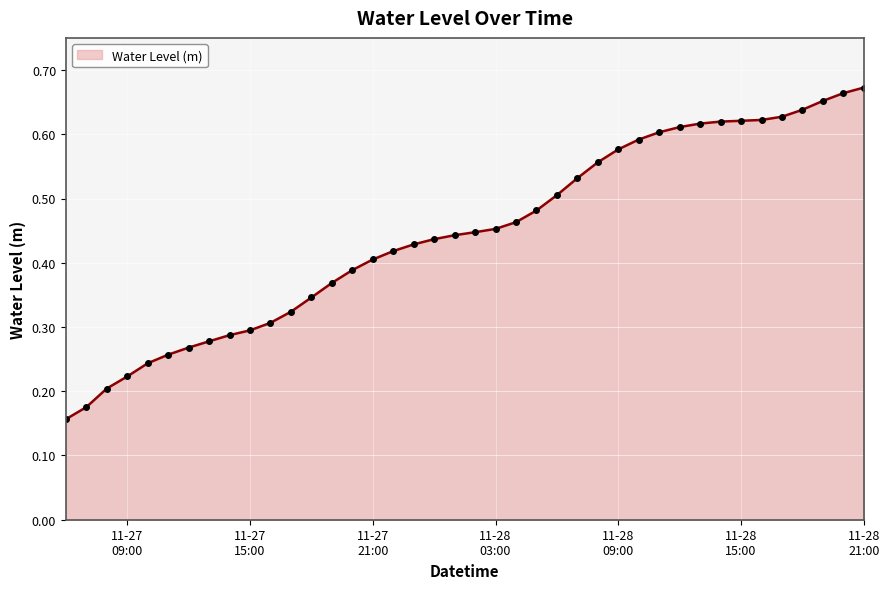

True or false: the data has more than 0 interior local peaks.

False